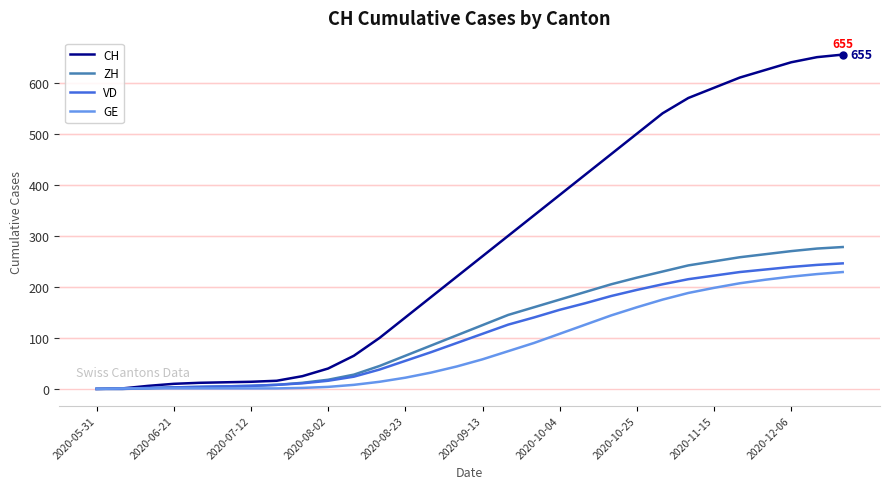

Which series has the largest total across all categories?

CH